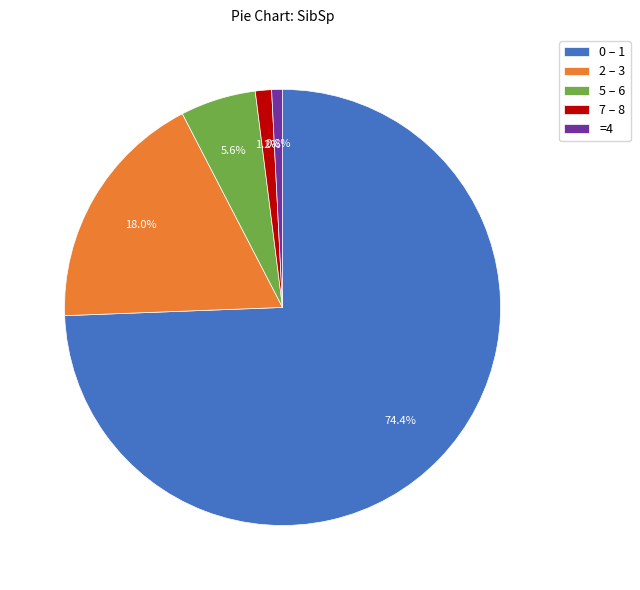

How many segments does this pie chart have?

5